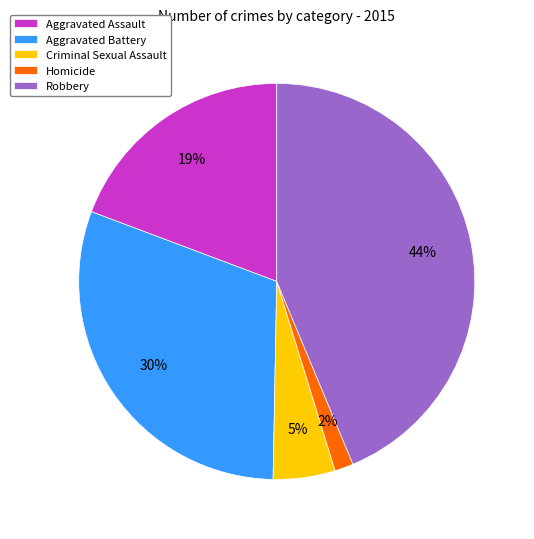

Which has a higher value, Criminal Sexual Assault or Aggravated Assault?

Aggravated Assault